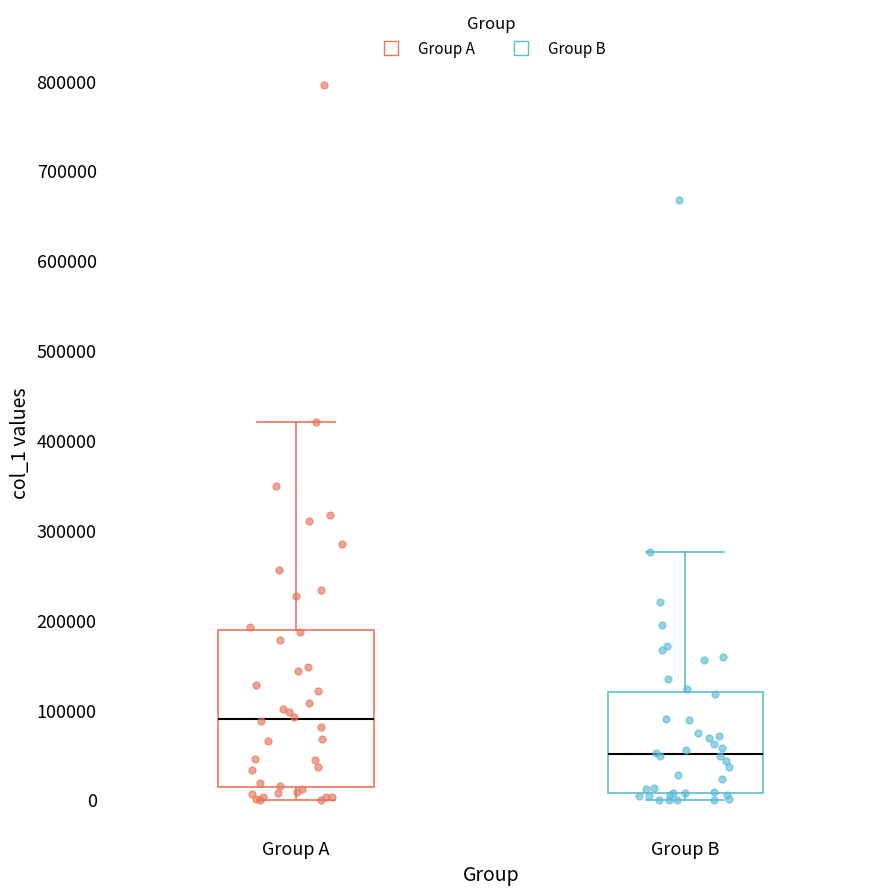

Which box has the highest median line?

Group A